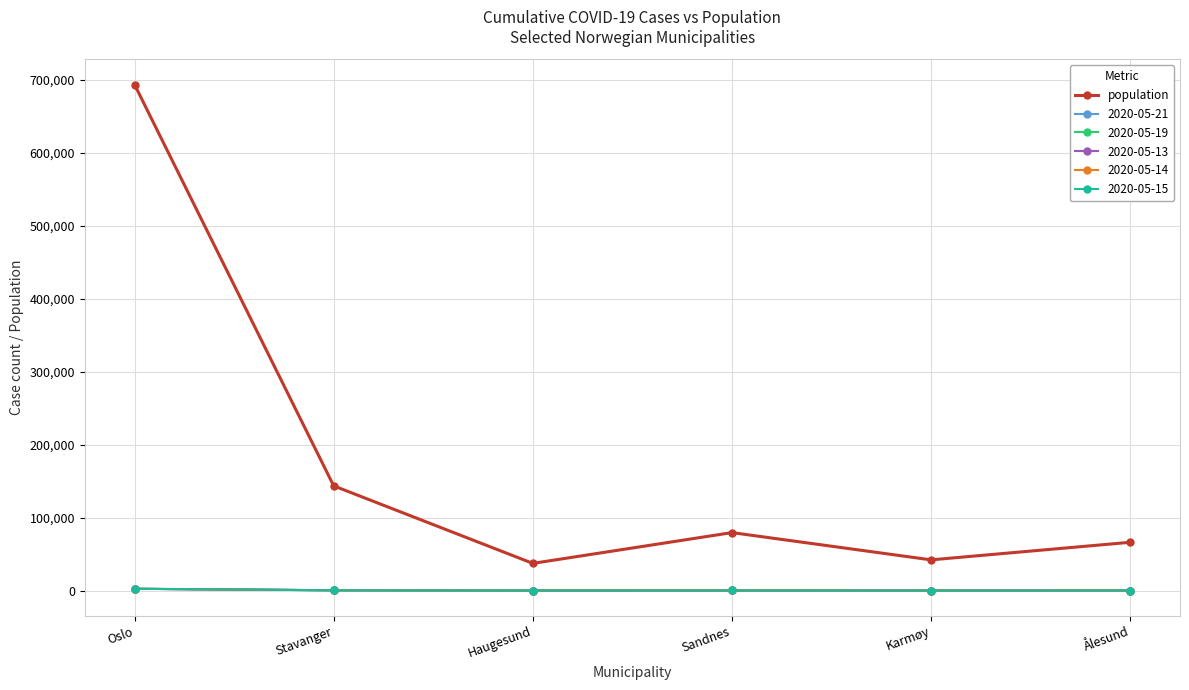

How many interior local peaks does the population series have?

1